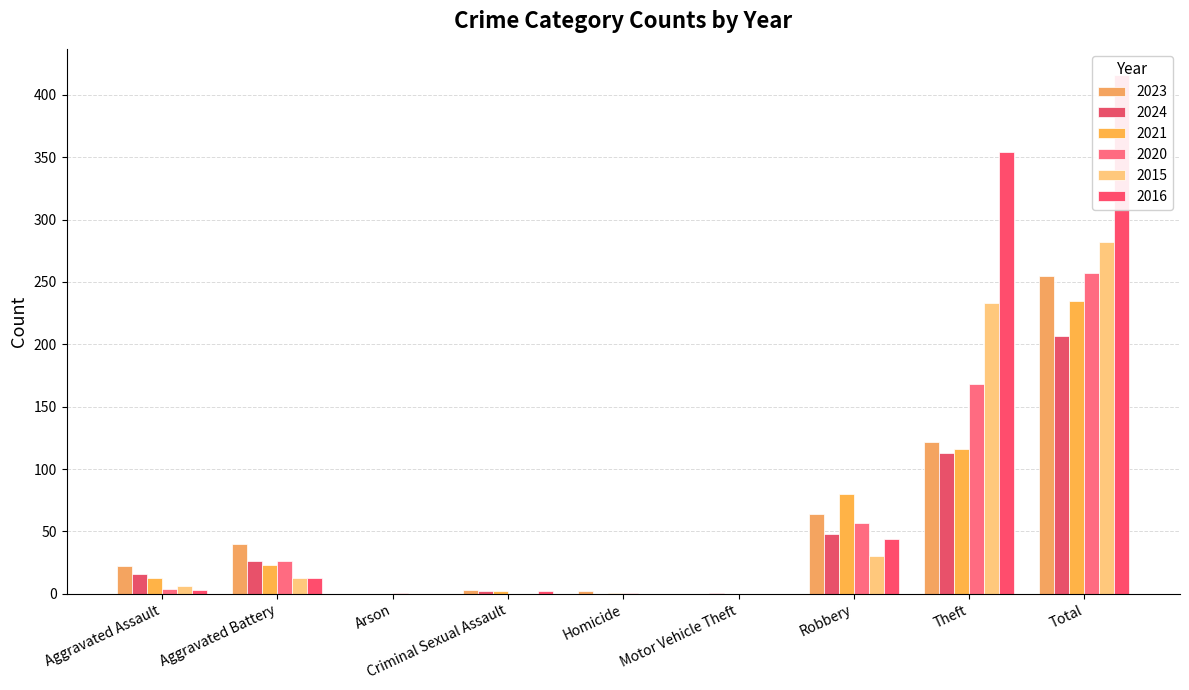

Is the value of 2021 at Homicide greater than the value of 2024 at Criminal Sexual Assault?

No